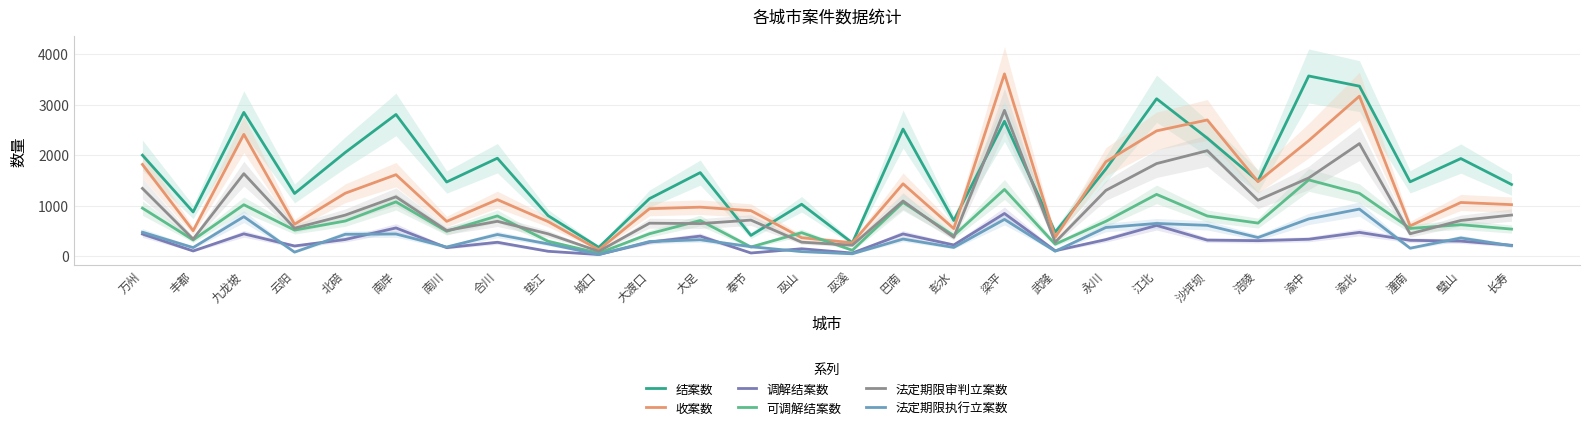

What is the difference between the second highest and minimum values in the 可调解结案数 series?

1261